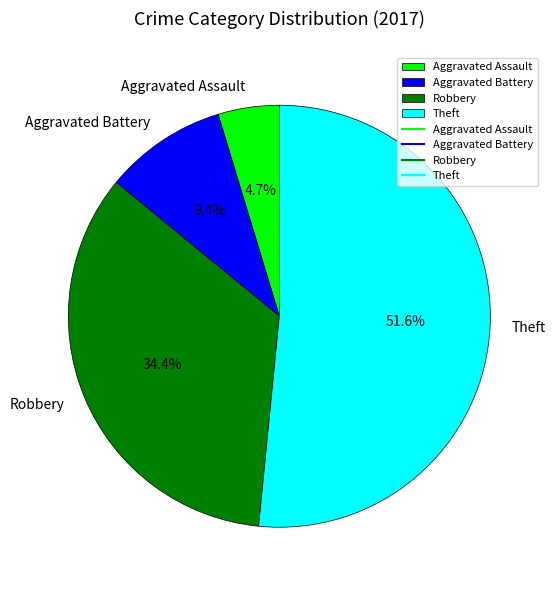

To the nearest percent, what portion does Aggravated Assault represent?

5%